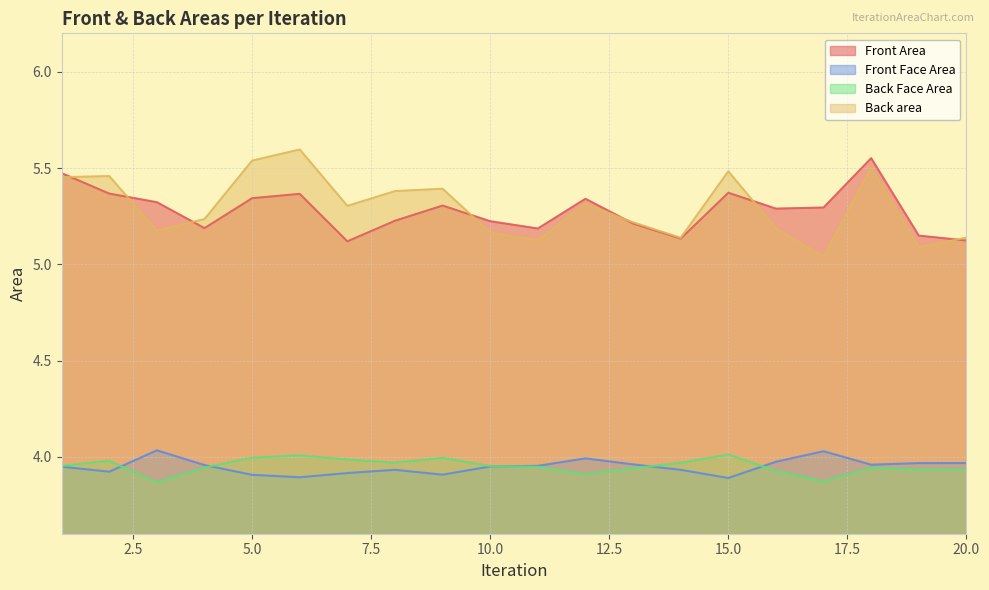

At which category is the sum across all series the highest?

18